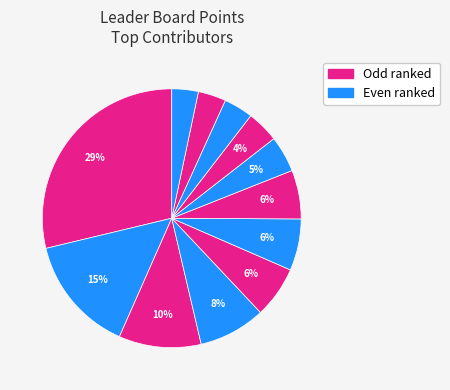

Count the number of slices in the pie.

12